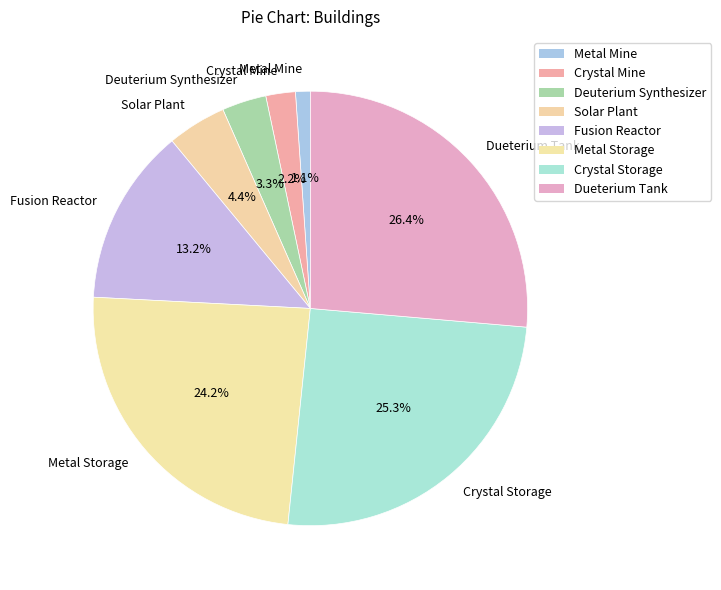

Which has a higher value, Crystal Mine or Metal Mine?

Crystal Mine